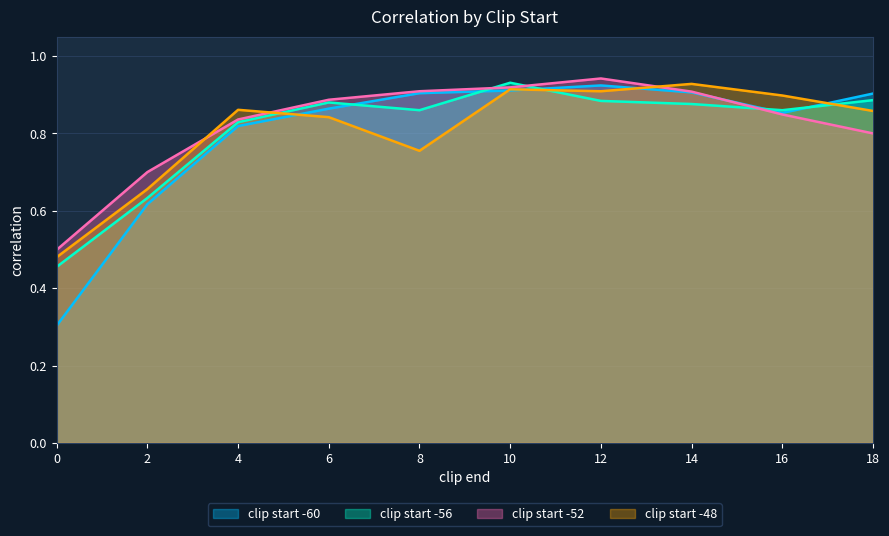

True or false: clip_start_-48 and clip_start_-56 cross at least once.

True